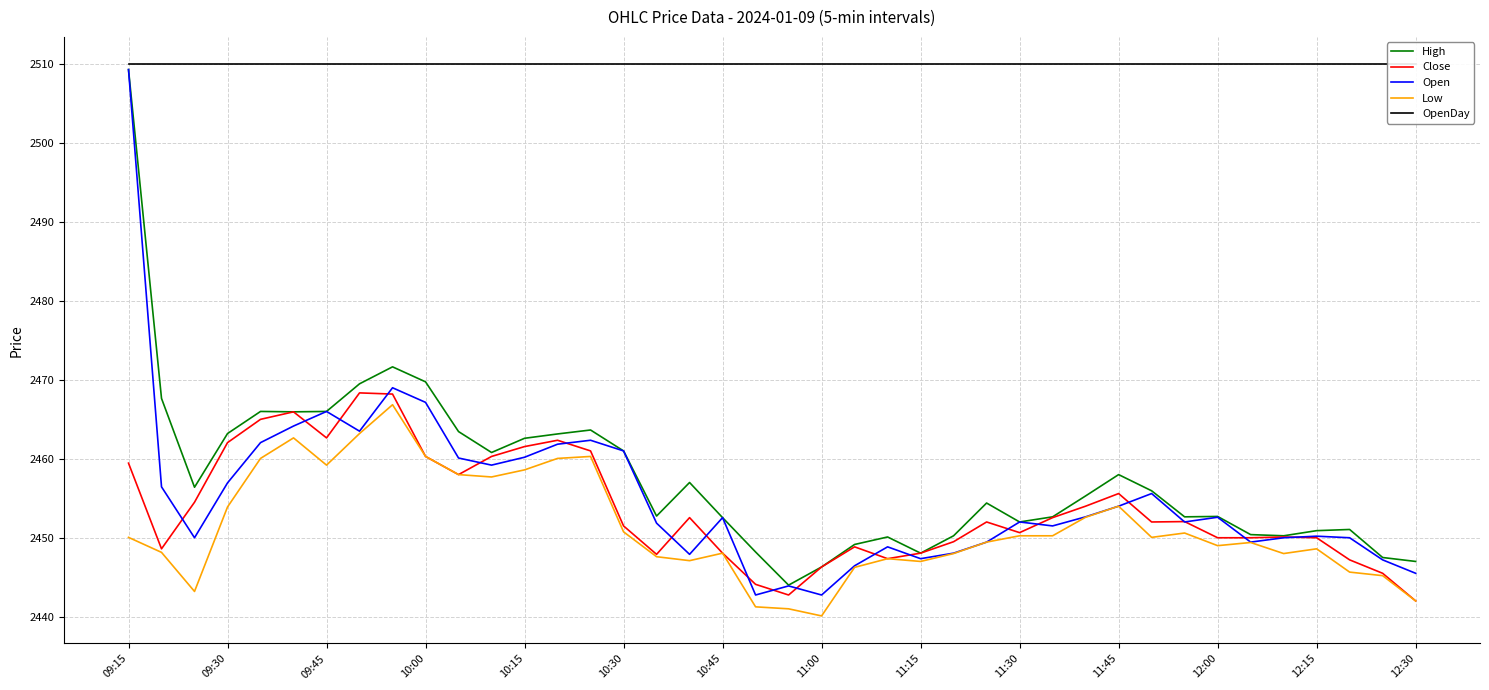

True or false: Open and OpenDay intersect in this chart.

False